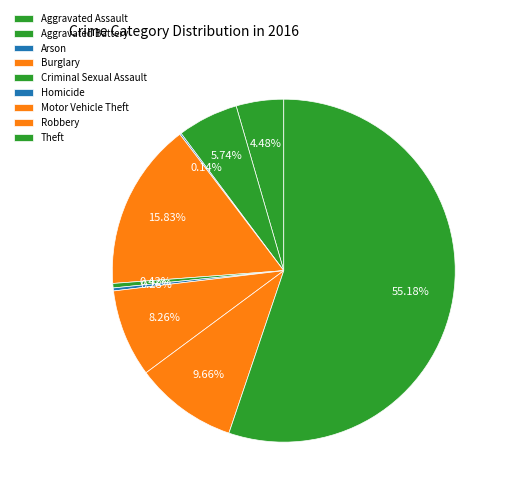

What is the smallest slice in the pie chart?

Arson